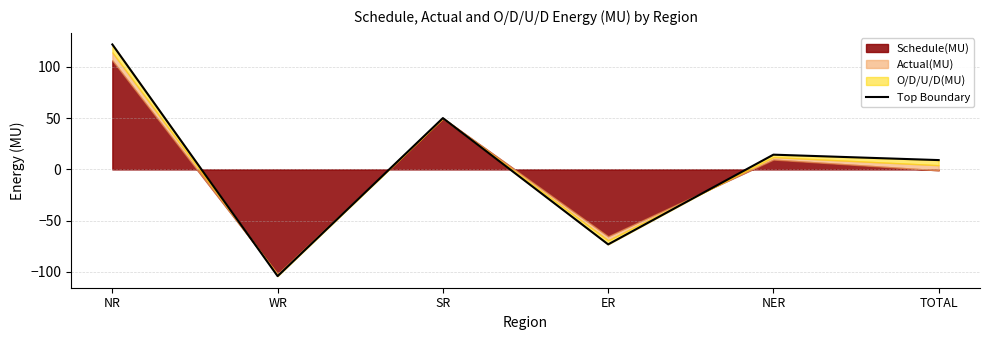

Where is the data nearest to the value 8?

TOTAL